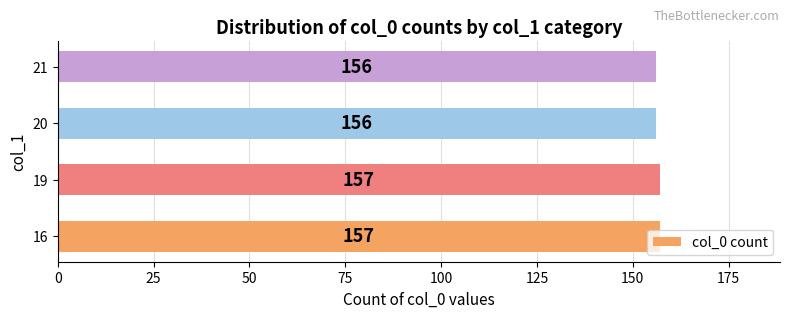

What is the sum of the values at 19 and 20?

313